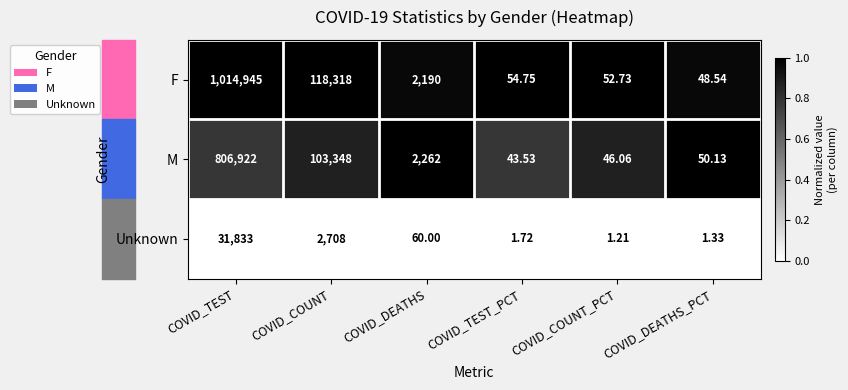

At which category is the sum across all series the highest?

COVID_TEST